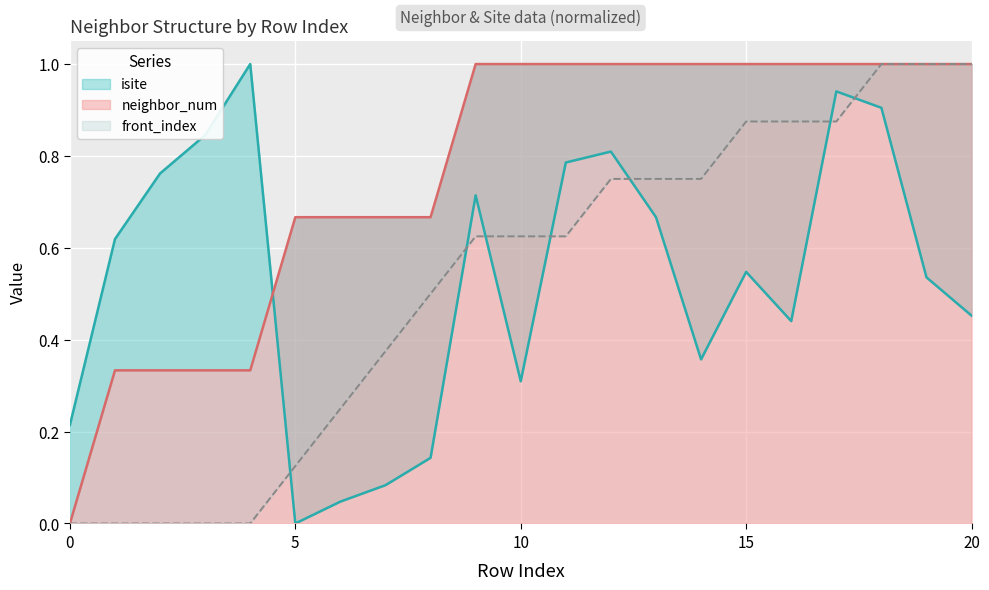

Which series has the widest spread of values?

isite